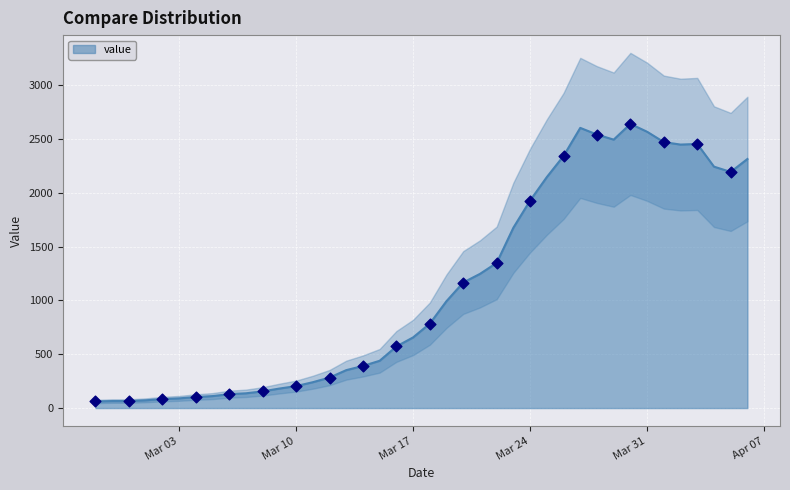

What is the highest value of the value series?

2639